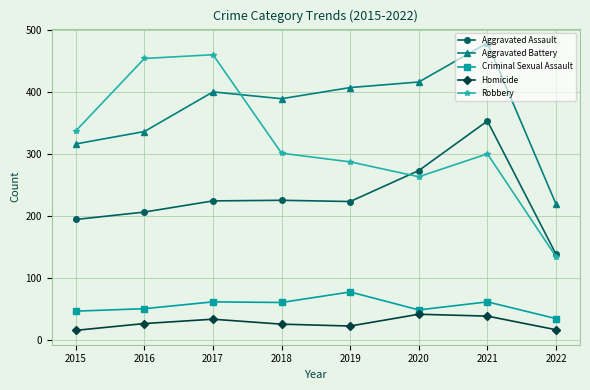

What is the value of the Homicide point at the 4th from the left?

25